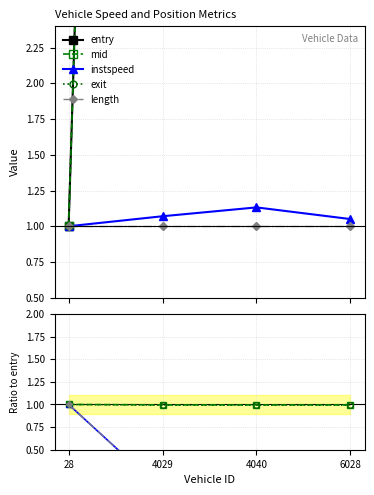

How many data points in entry are less than 22?

1